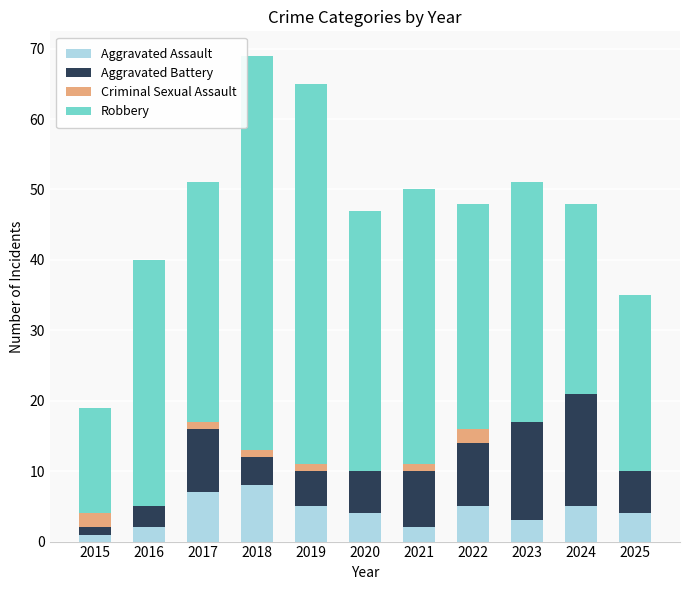

What is the highest value of the Aggravated Assault series?

8